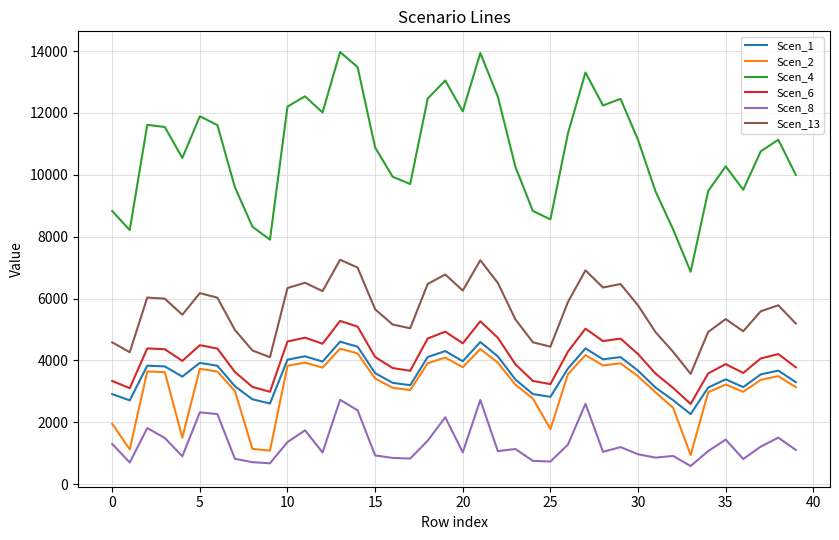

What is the difference between the maximum and minimum values in the Scen_8 series?

2140.9